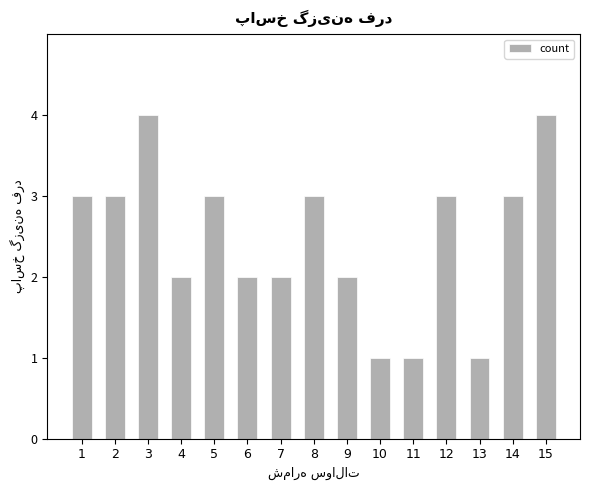

Is it true that the value at 4 is 2?

True